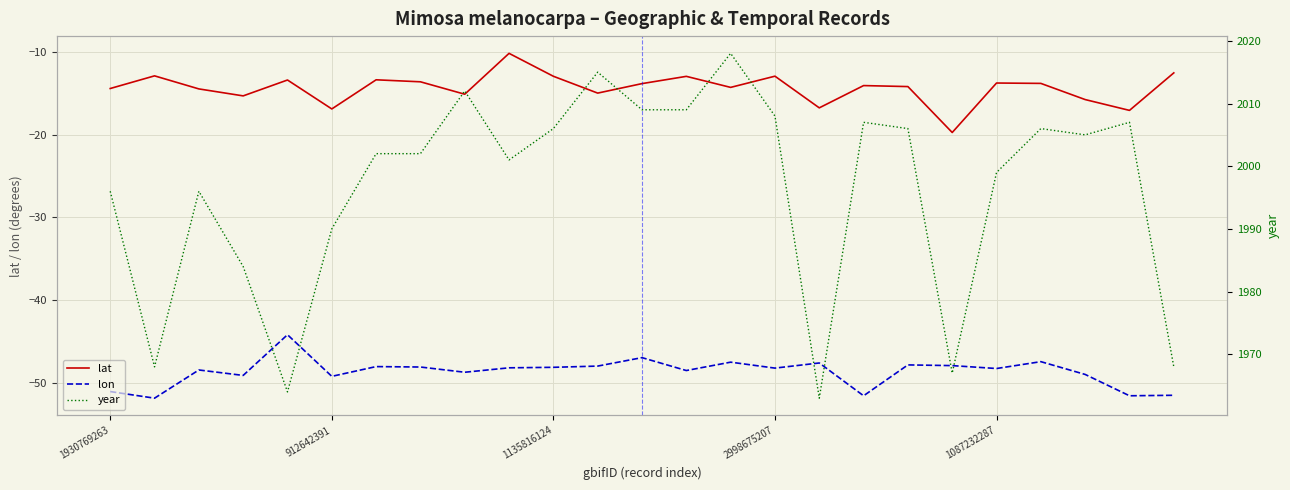

Is it true that lat equals -16.9 at 912642391?

True